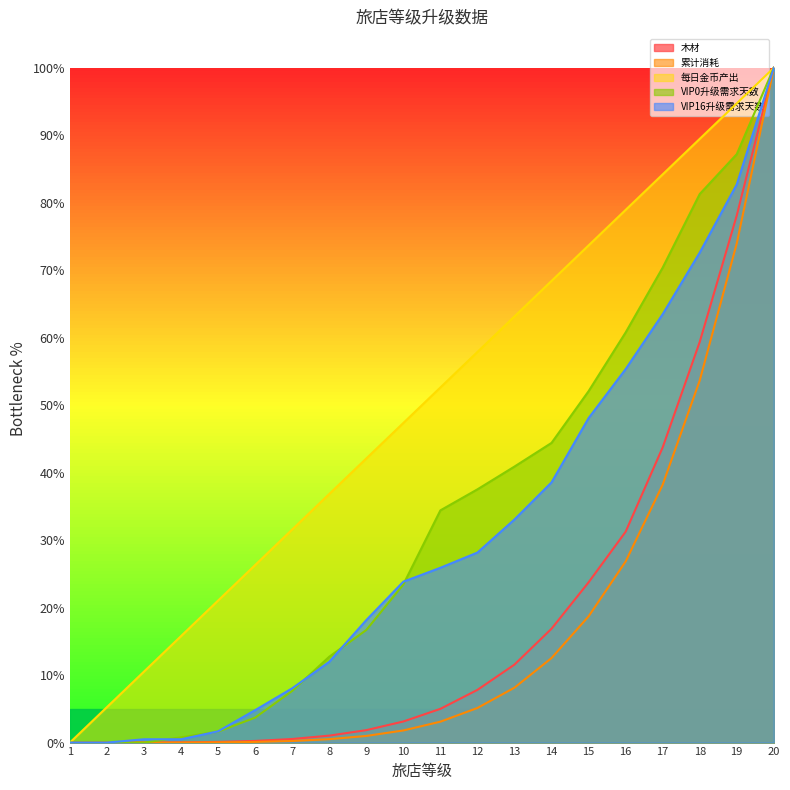

Which series has the largest total across all categories?

每日金币产出